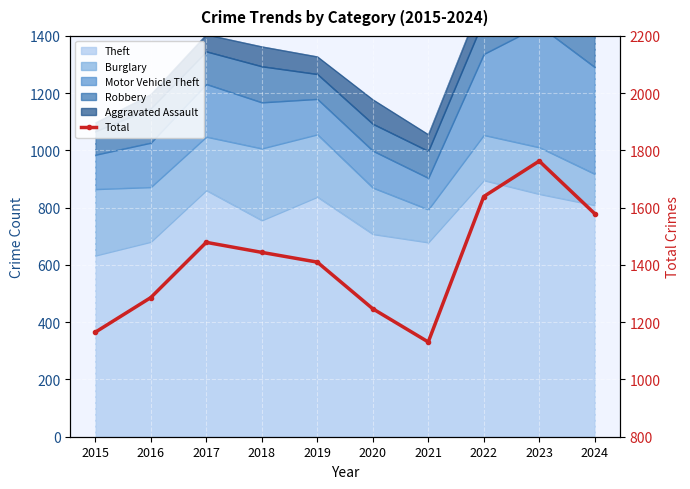

Which category has the lowest value across all series?

2021